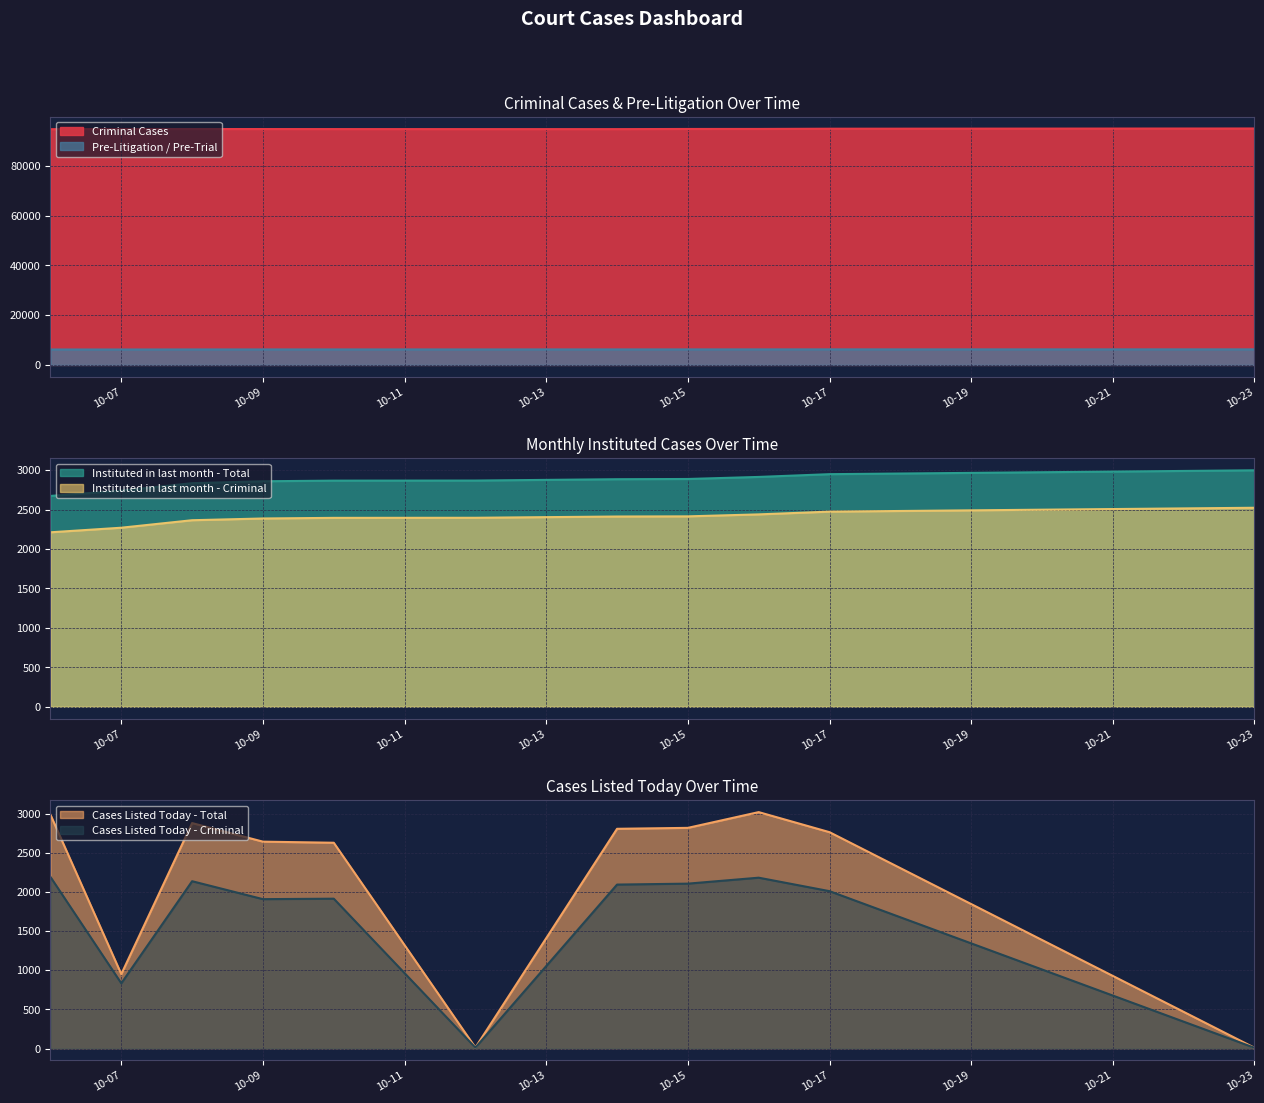

What is the difference between the second highest and minimum values in the Criminal Cases series?

190